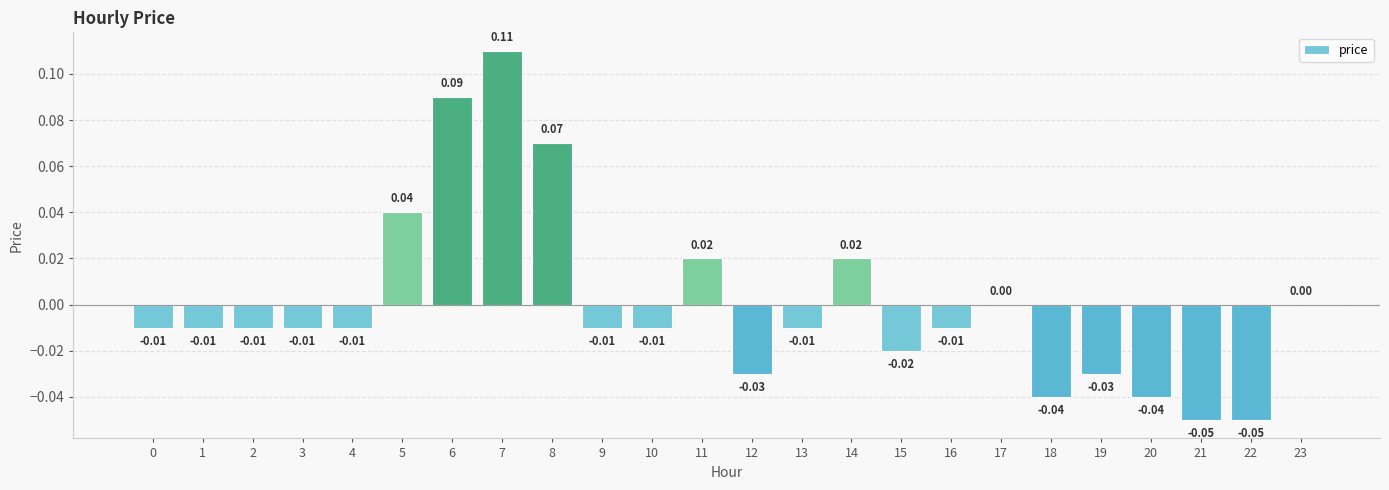

How many distinct data groups are displayed?

1